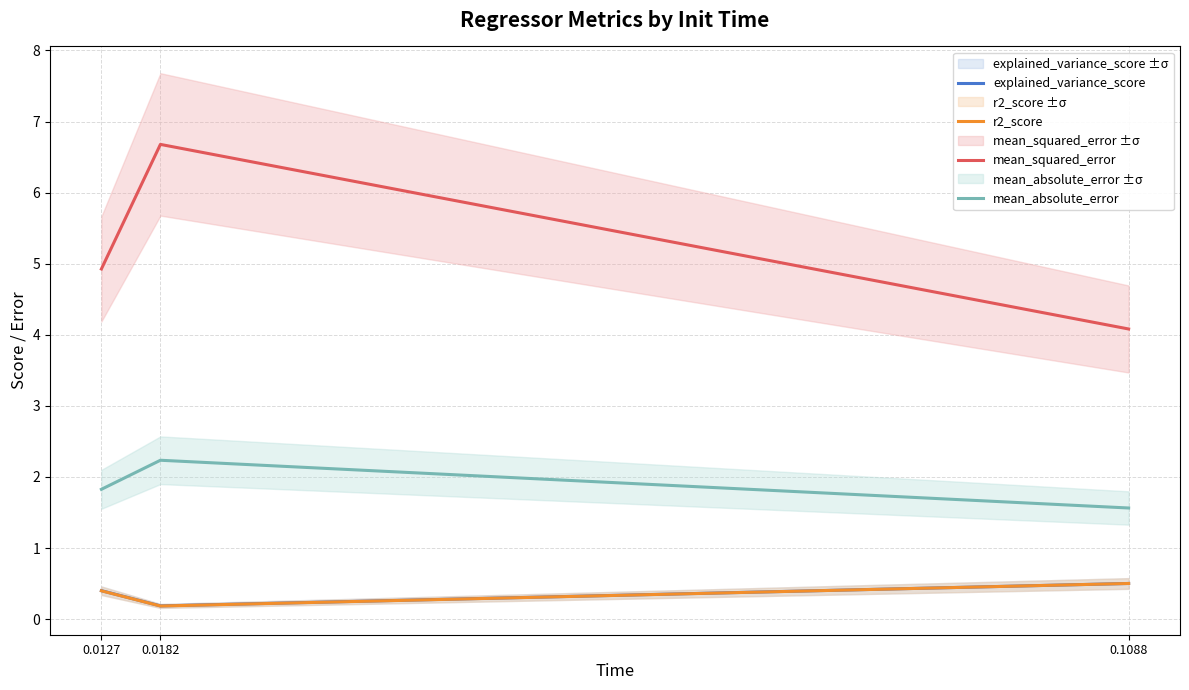

At how many categories does at least one series exceed 0?

3